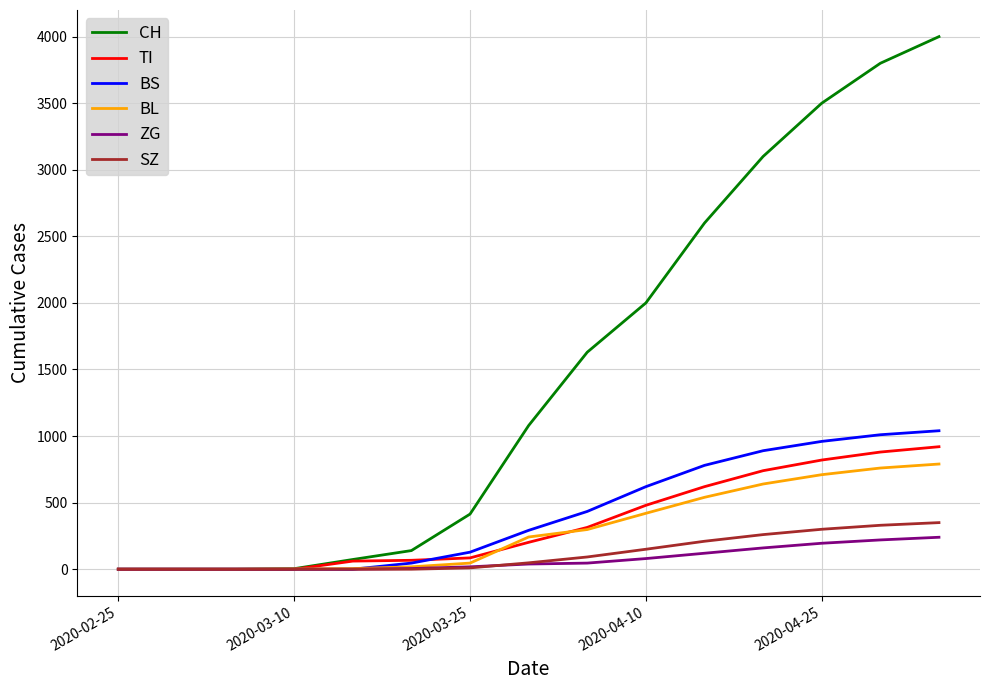

Which series has the widest spread of values?

CH